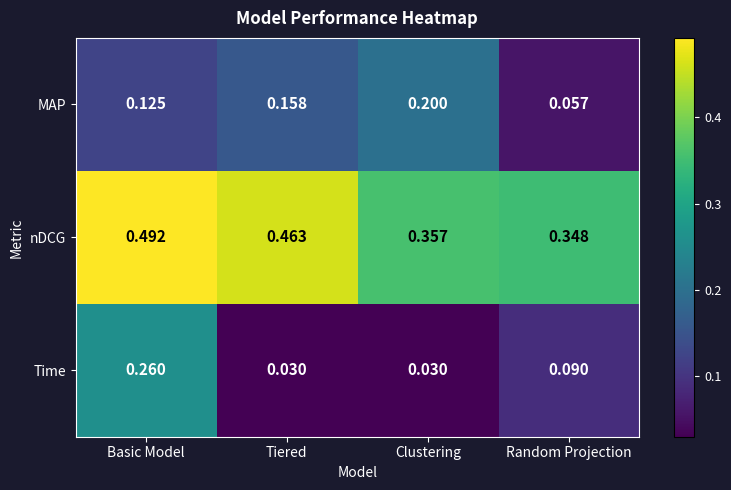

At which label is MAP closest to 0?

Random Projection